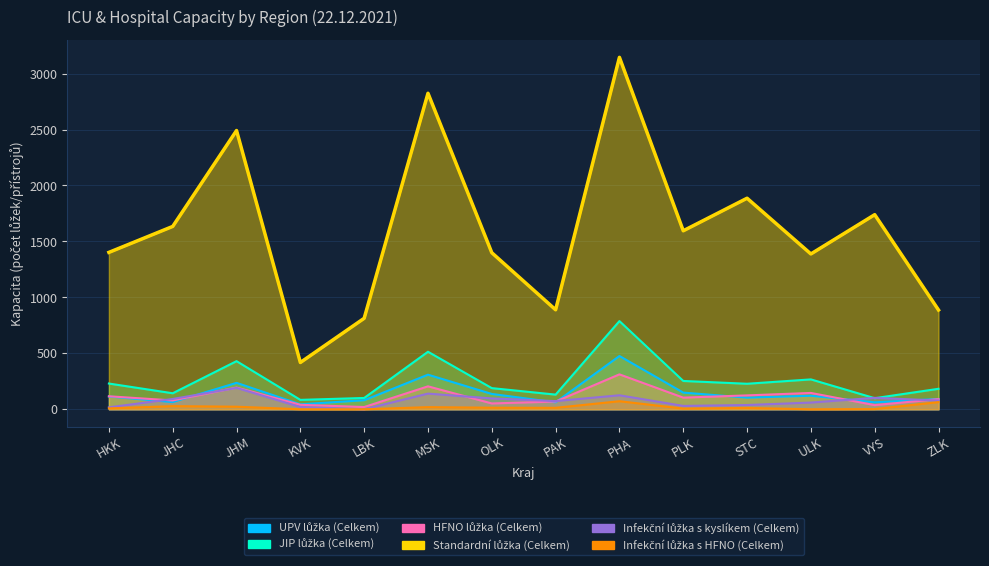

Is it true that Infekční lůžka s HFNO (Celkem) equals 0 at LBK?

True